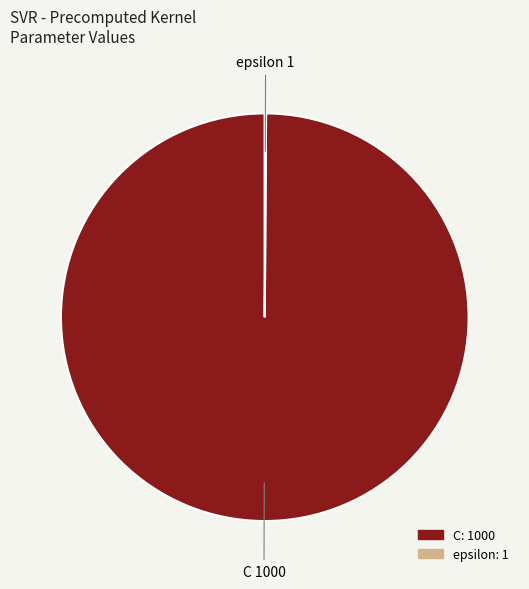

Is there a majority slice in this chart?

Yes